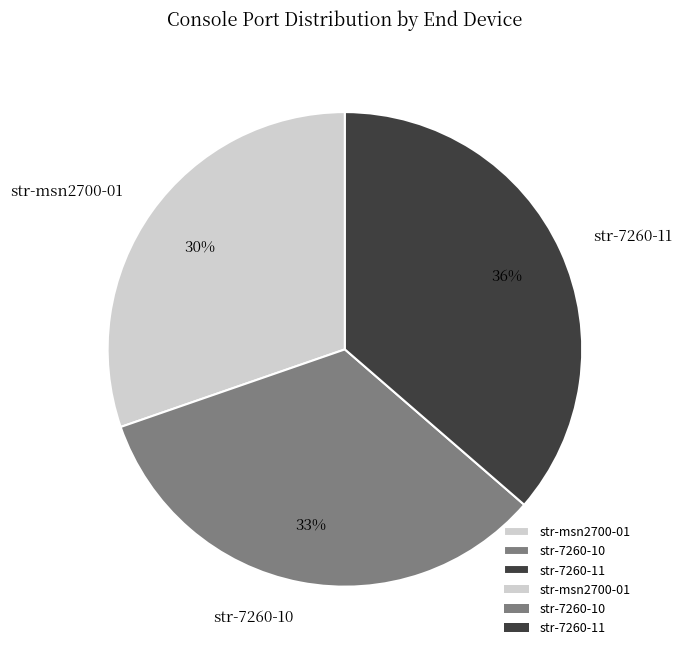

Do str-msn2700-01 and str-7260-10 together represent more than half of the pie?

Yes